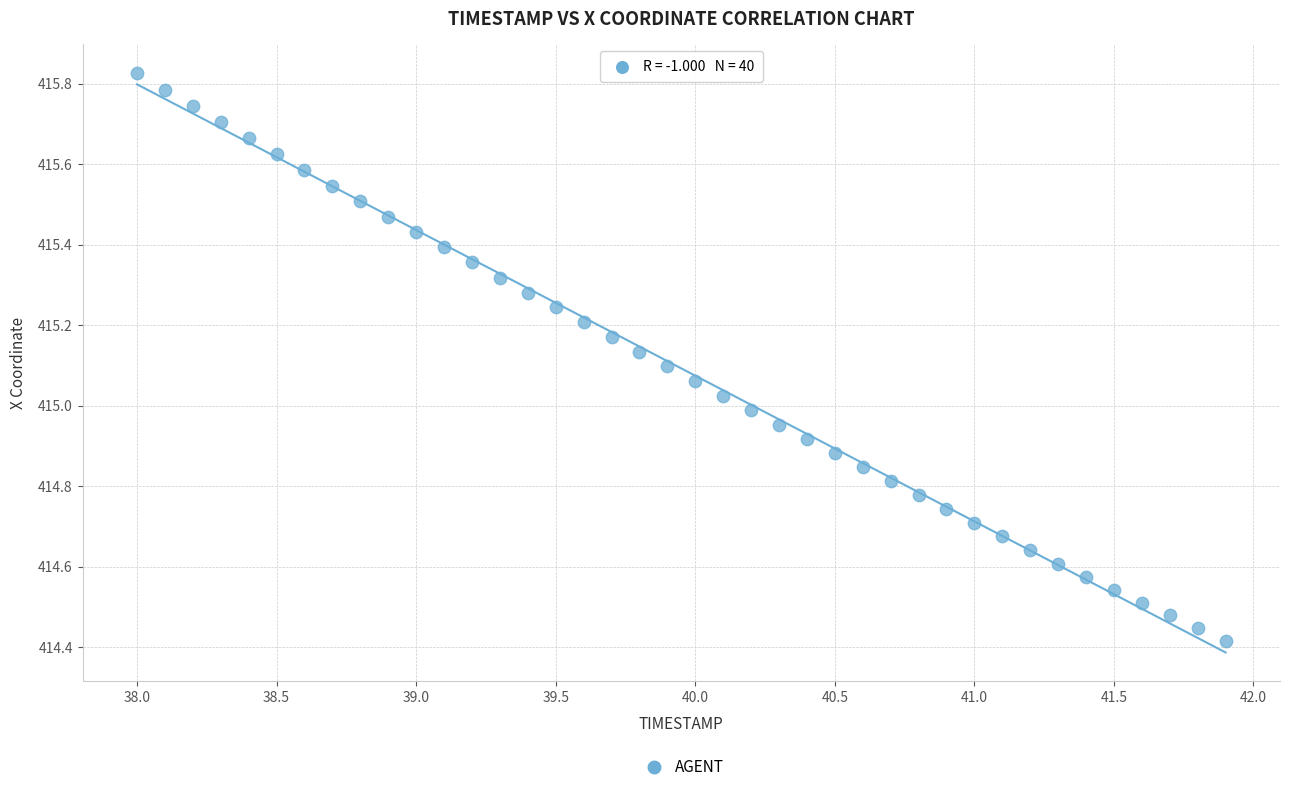

What is the range of X values (max minus min)?

3.9